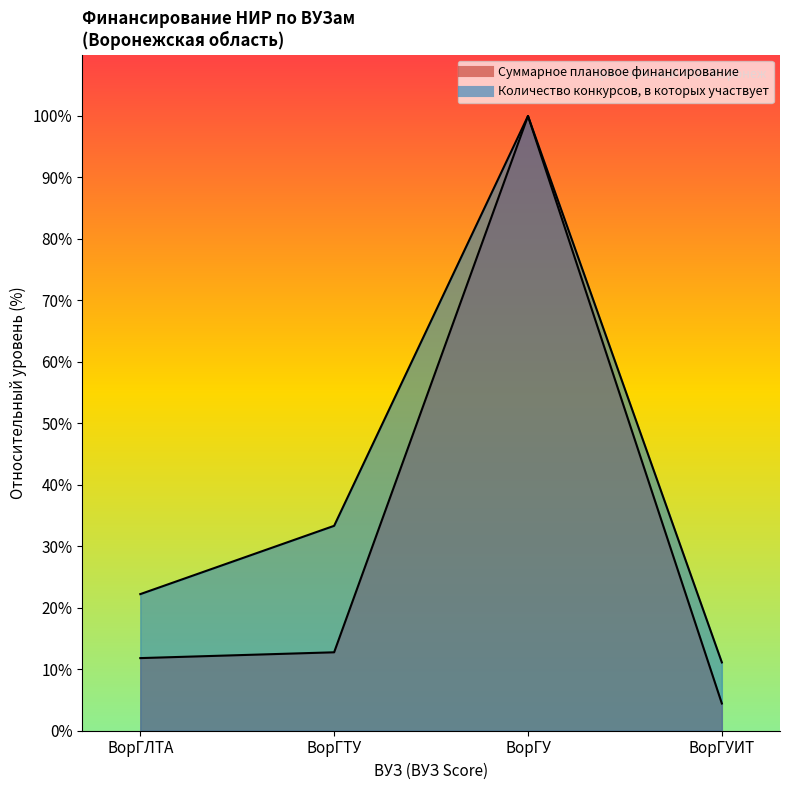

At how many categories does at least one series exceed 90?

1